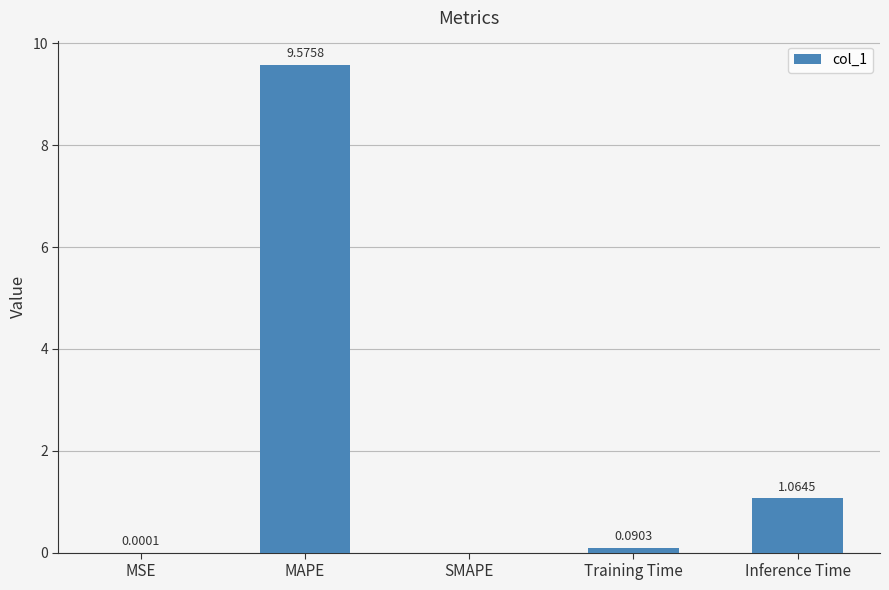

What is the greatest value displayed?

9.6